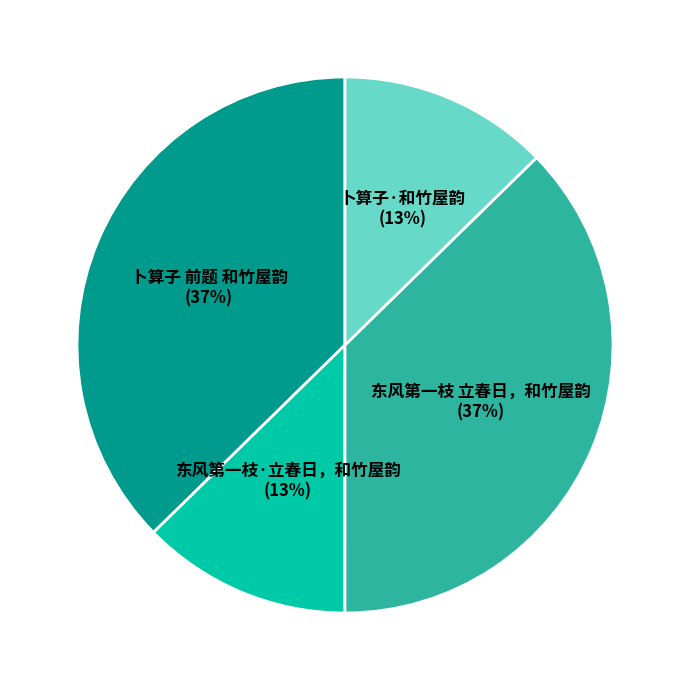

Does any single category account for the majority?

No